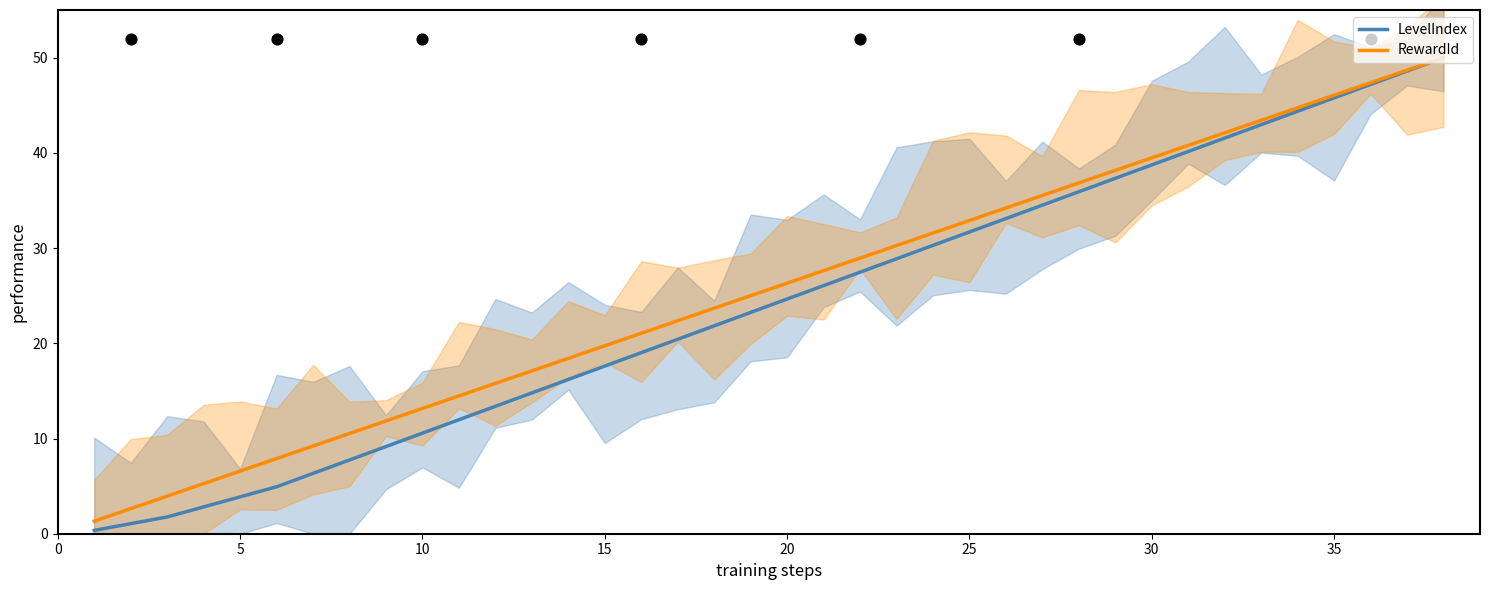

What are all the series names shown in the legend?

LevelIndex, RewardId